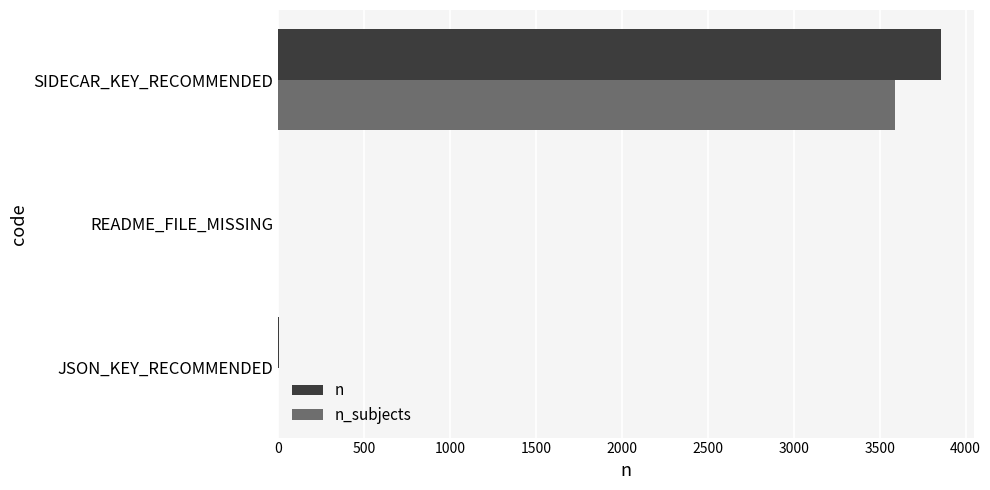

What is the average value of the n_subjects series?

1197